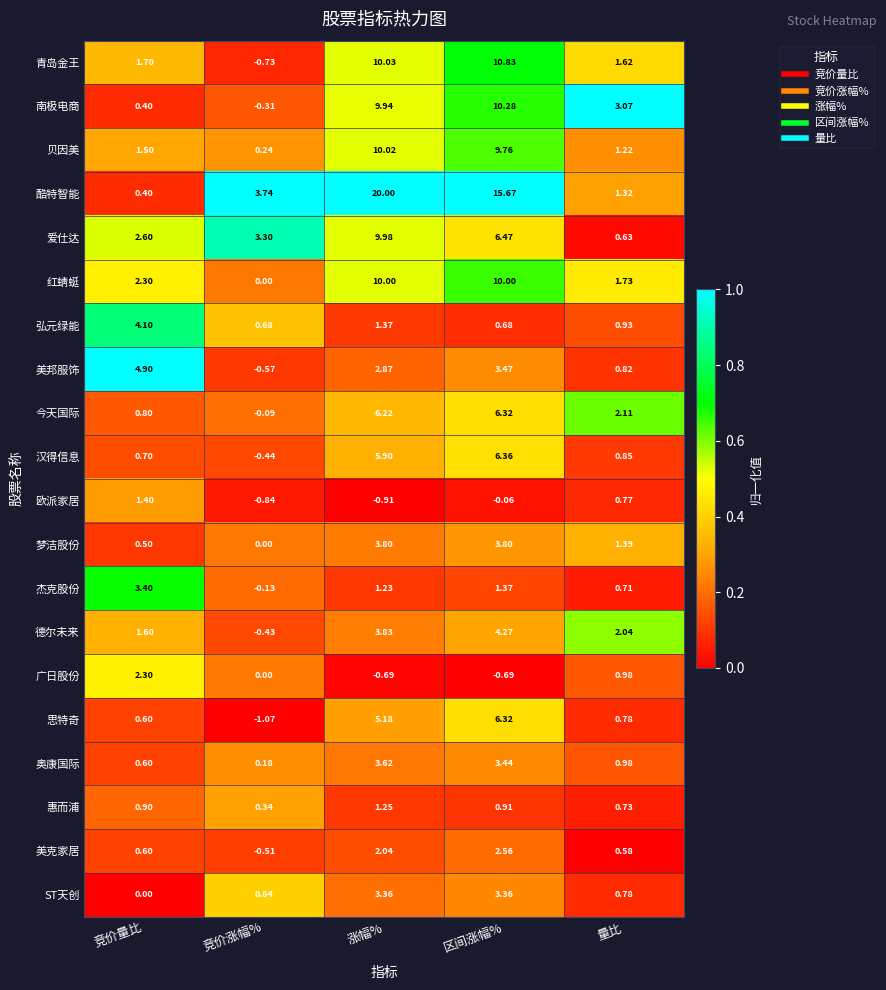

Which series changed the most between 竞价涨幅% and 涨幅%?

酷特智能